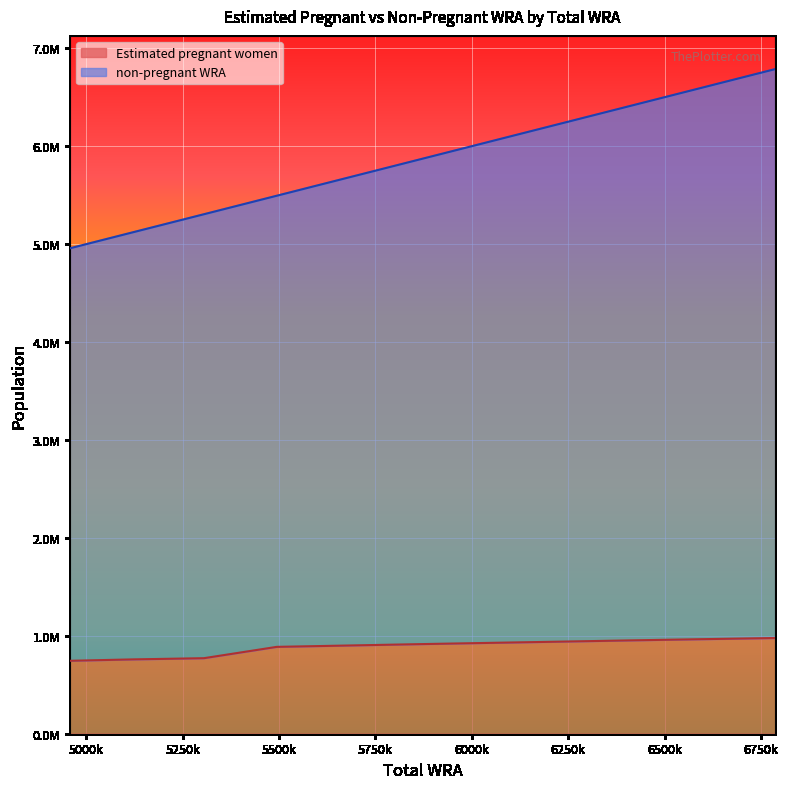

How many data points in non-pregnant WRA are above 5867000?

5